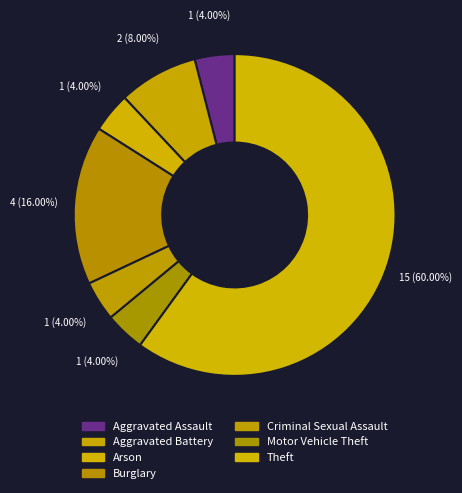

How many slices are in this pie chart?

7